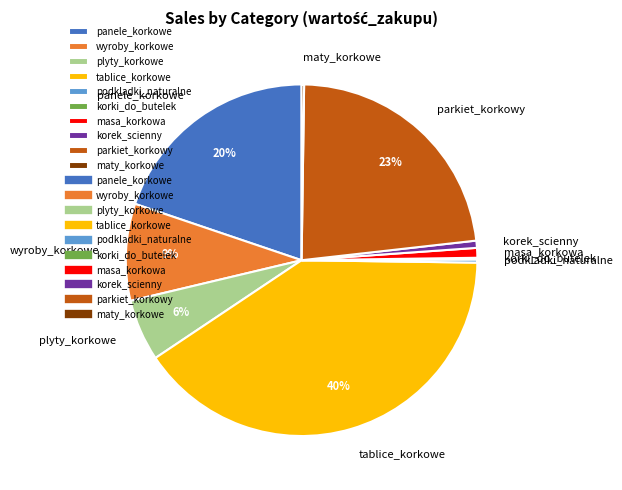

What percentage is the parkiet_korkowy slice, to the nearest percent?

23%